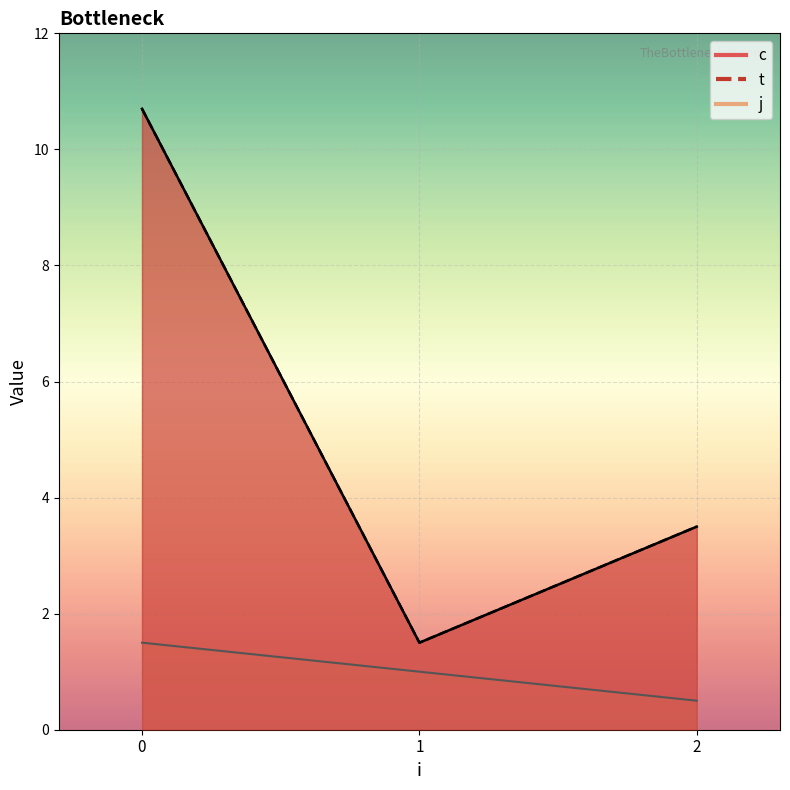

Which category has the highest value across all series?

1